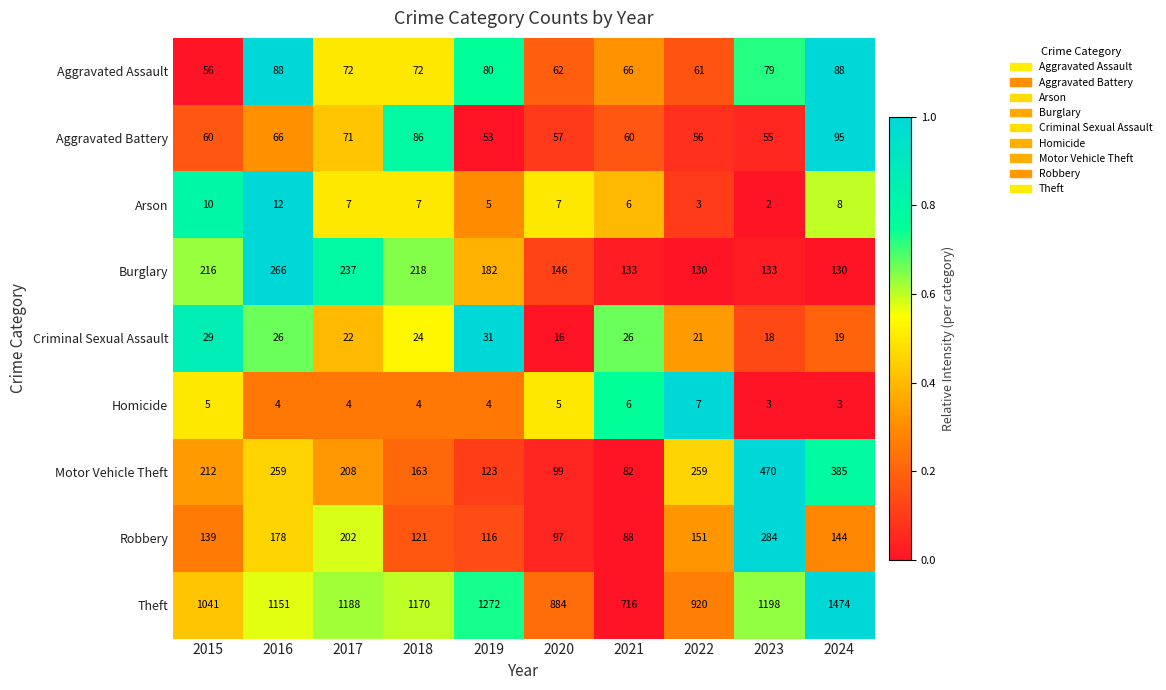

Which label corresponds to the largest value in the chart?

2024